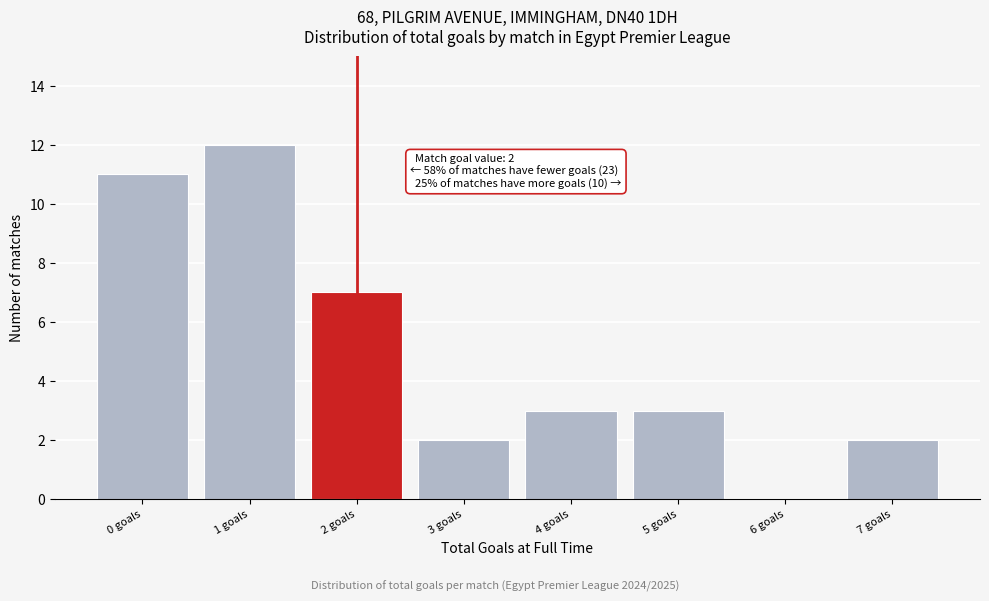

Over which range of the x-axis is the bar tallest?

0.5 to 1.5